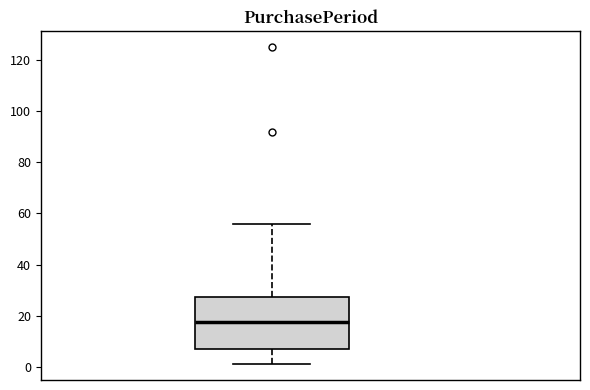

Read this box plot against the y-axis: the position of the median line, the range covered by the box, and the ends of both whiskers. The values are not printed on the chart, so give them approximately, as read against the axis.

median 18, box 8 to 28, whiskers 2 to 56